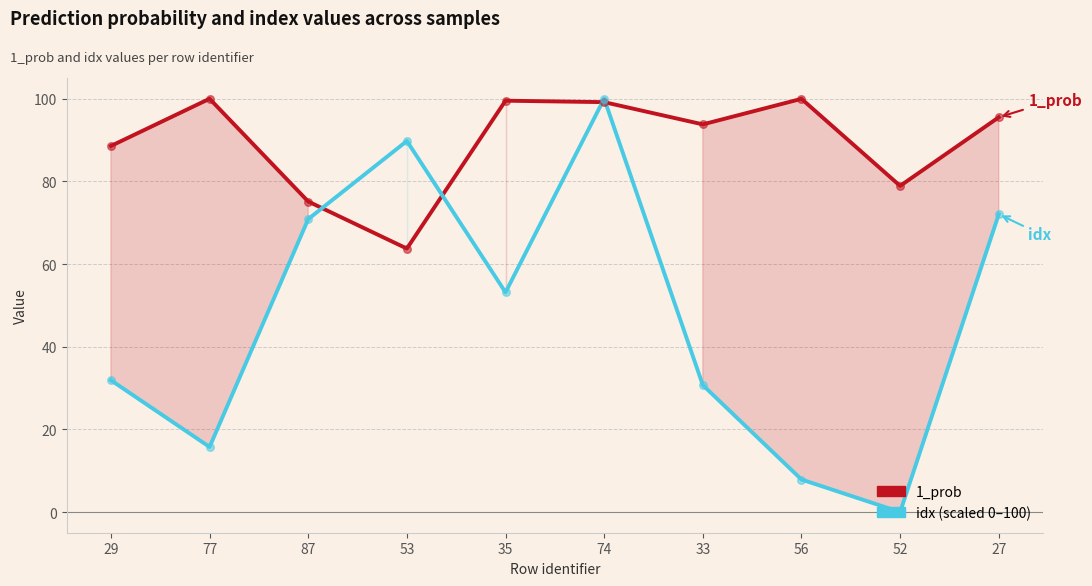

Which series contains the highest Y value?

idx (scaled 0–100)